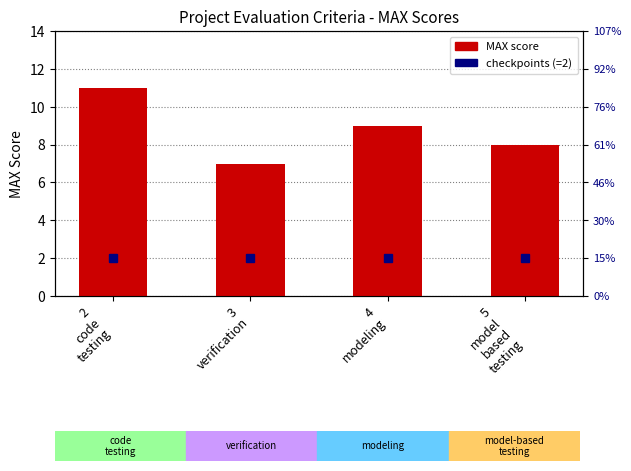

The chart shows a value of 3 at 5
model
based
testing. True or false?

False